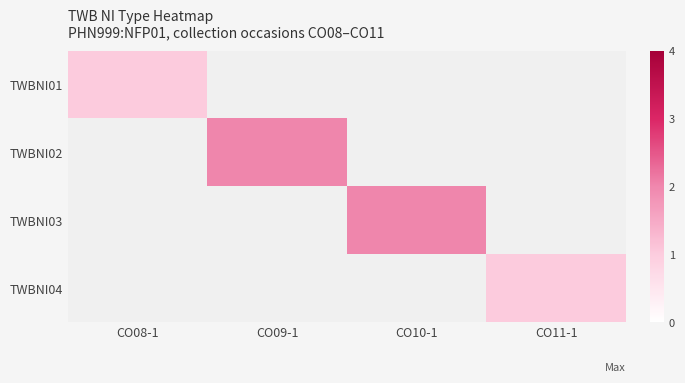

The value of TWBNI03 at CO10-1 is 0.9. True or false?

False